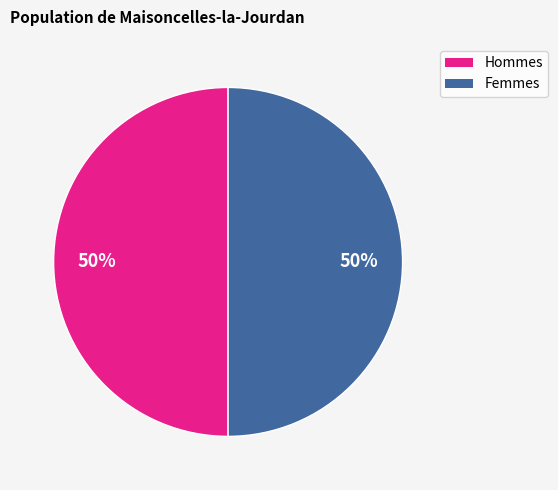

To the nearest percent, what is the average slice percentage?

50%